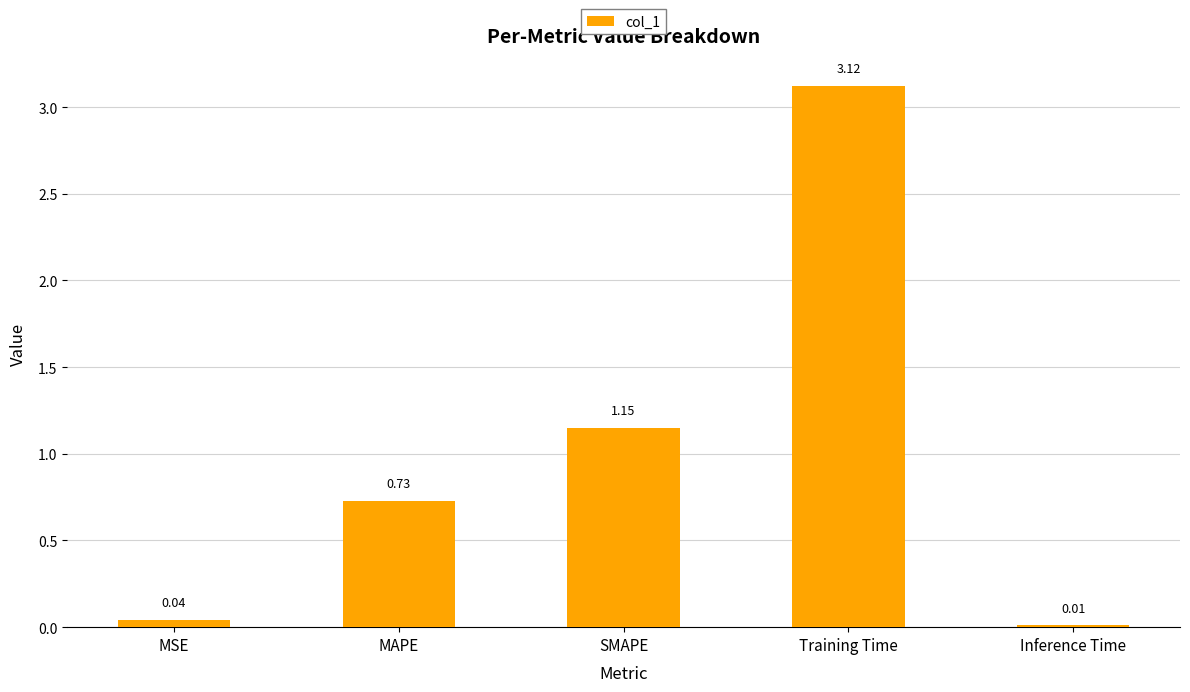

At which category does the chart reach its peak across all series?

Training Time